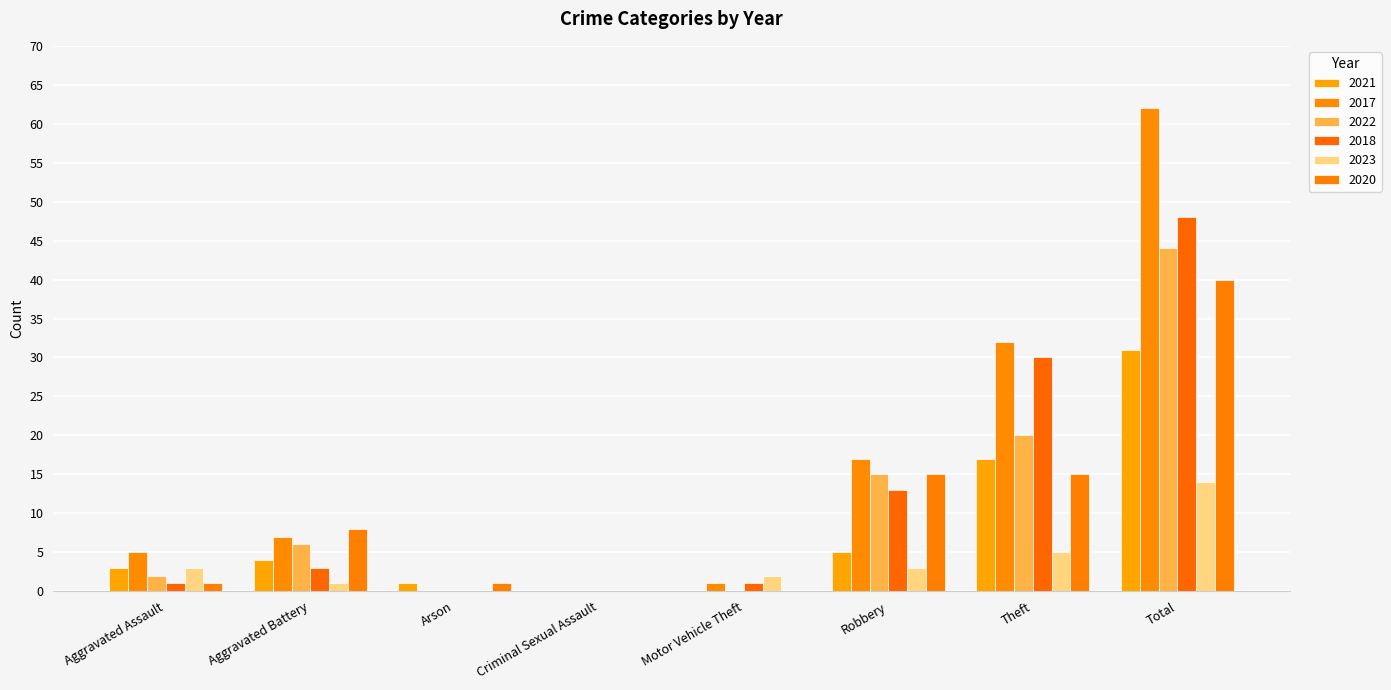

How many data points does each series have?

8